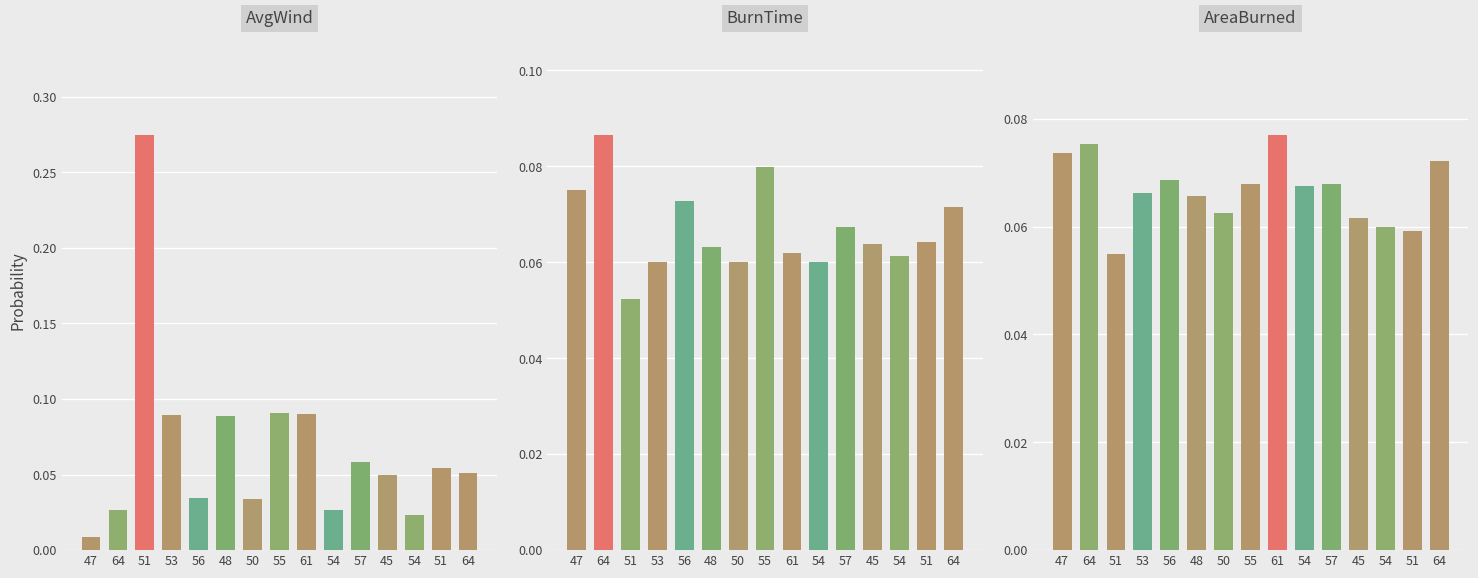

Which series changed the most between 54 and 57?

AvgWind